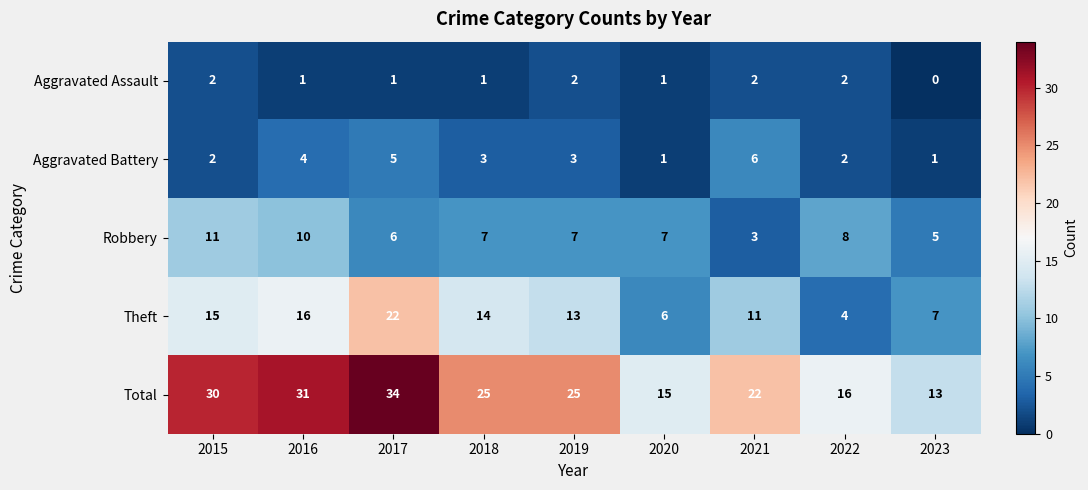

Which series has the largest range (max minus min)?

Total